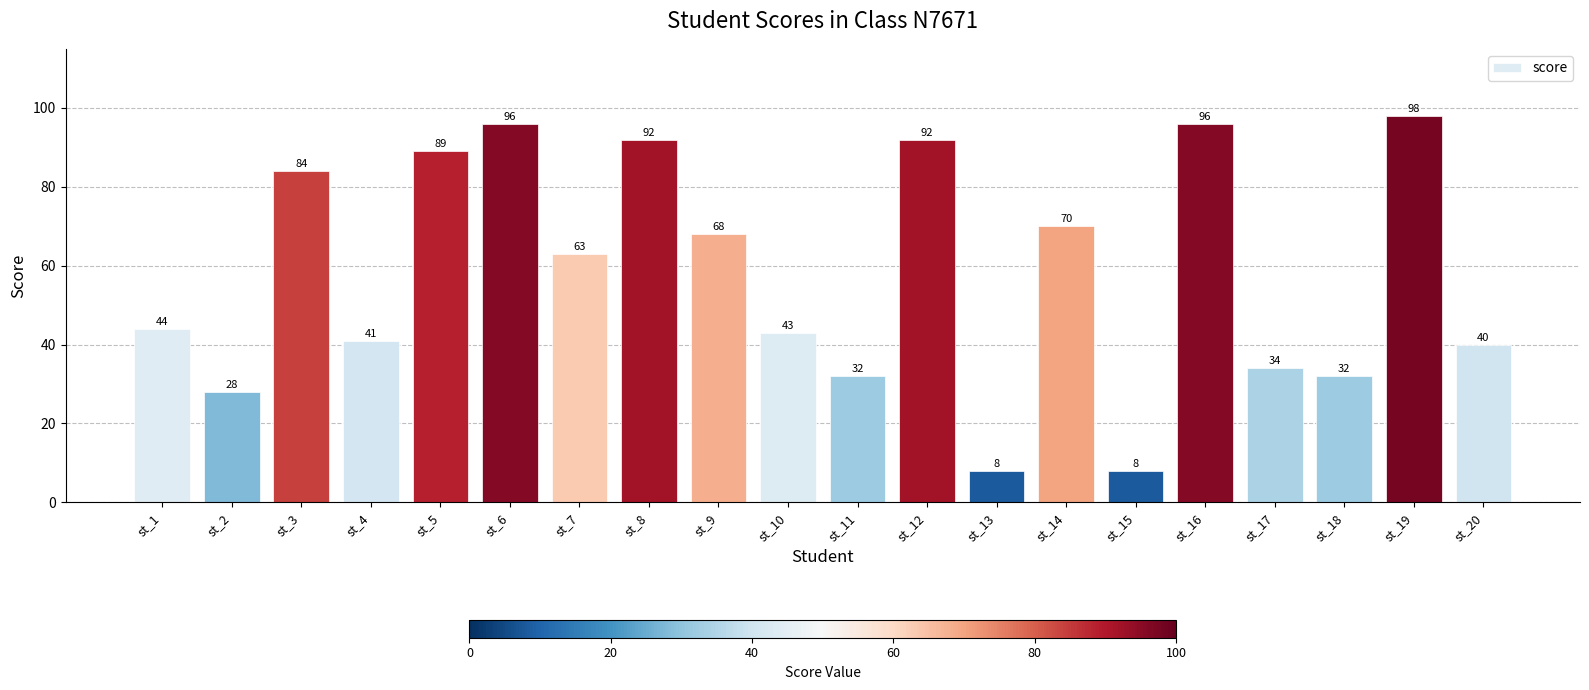

Count the number of categories in the chart.

20